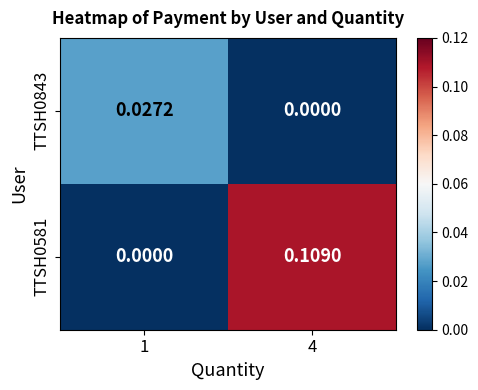

List the series in order of their overall mean, lowest first.

TTSH0843, TTSH0581